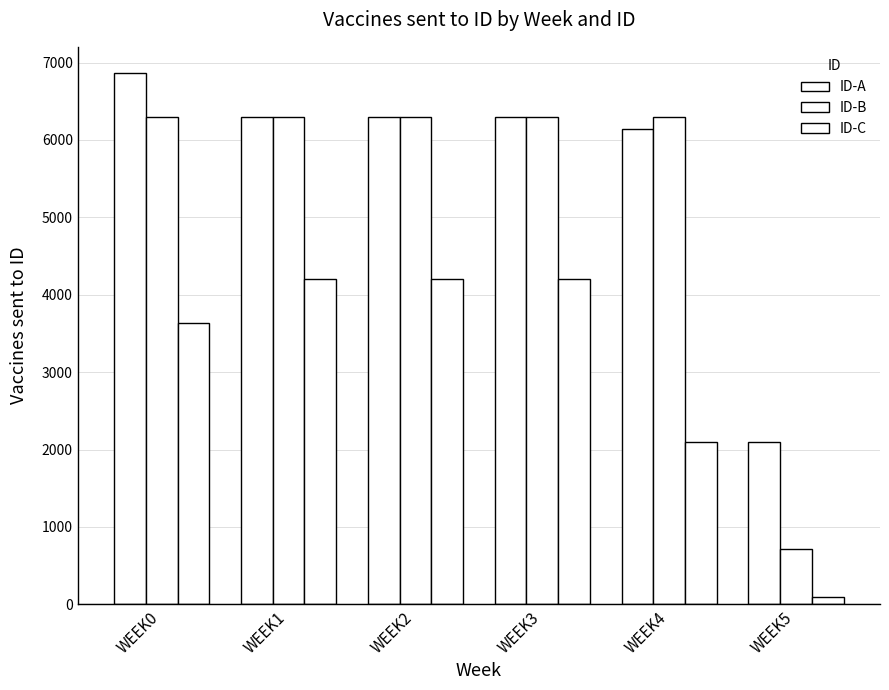

Does the chart contain stacked bars?

No